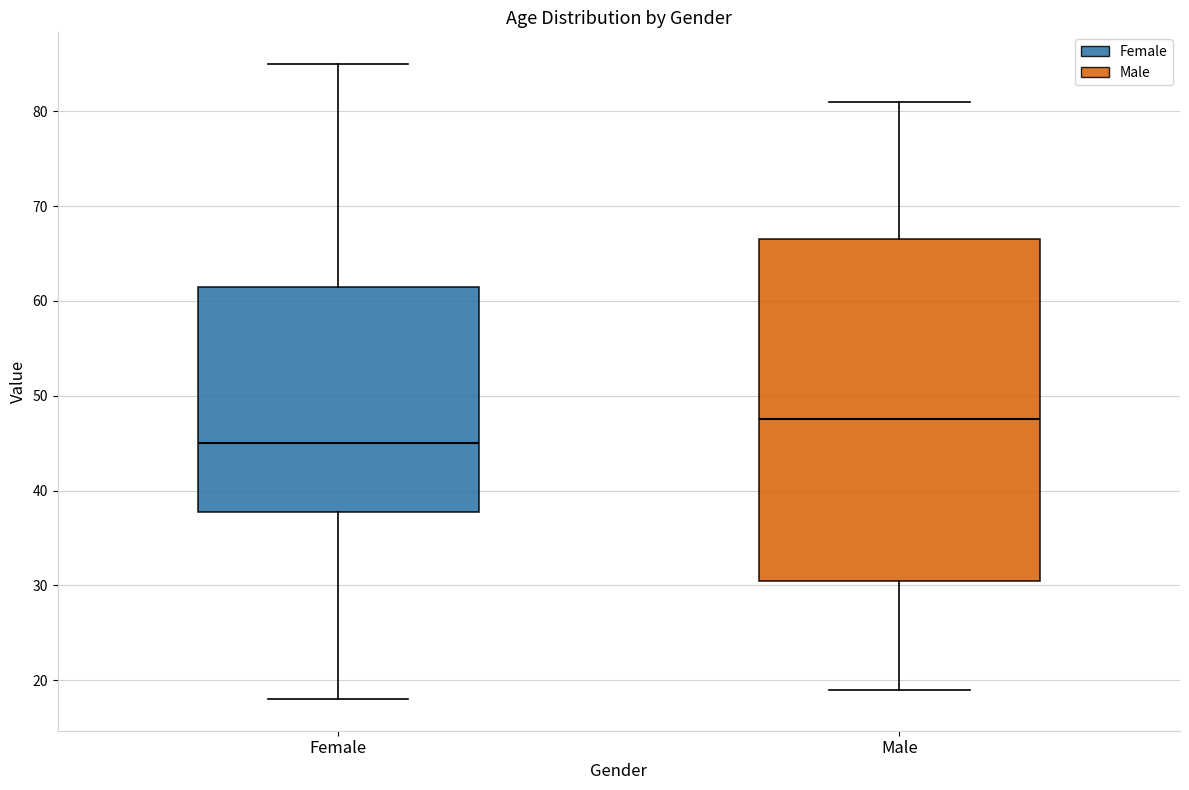

Reading left to right, transcribe this box plot: for each box, give where its median line is, the range the box spans, and where its two whiskers end, as read against the y-axis. The values are not printed on the chart, so give them approximately, as read against the axis.

Female: median 45, box 38 to 62, whiskers 18 to 85
Male: median 48, box 31 to 67, whiskers 19 to 81